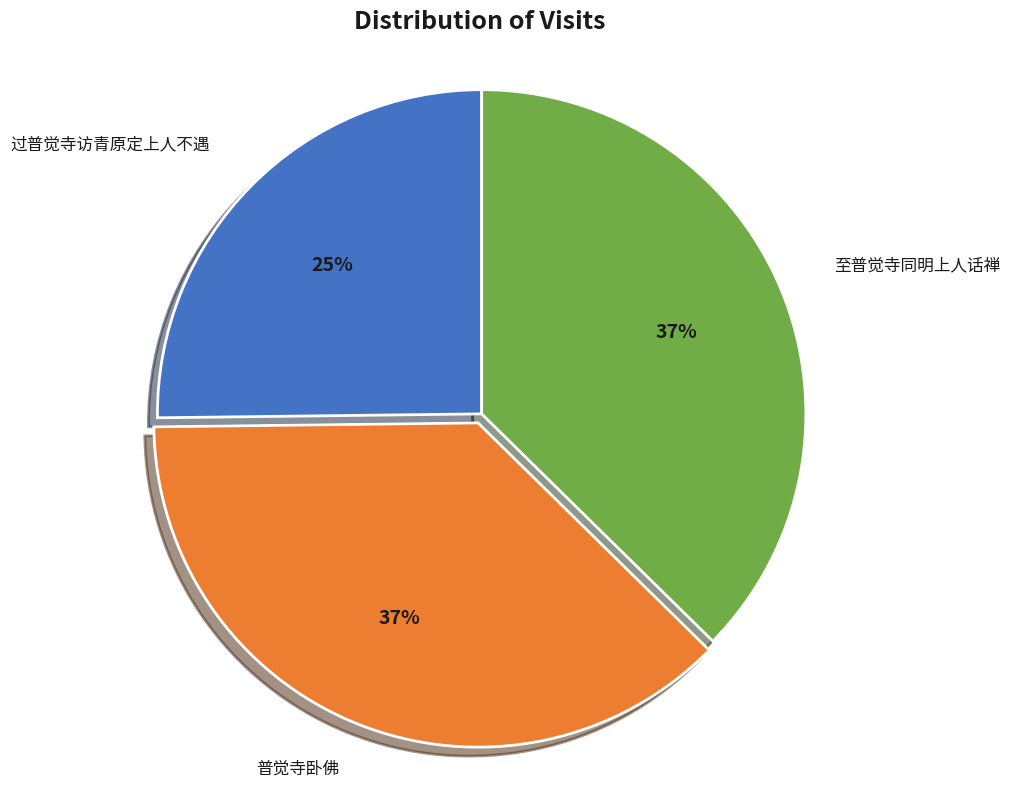

Which slice is the smallest?

过普觉寺访青原定上人不遇